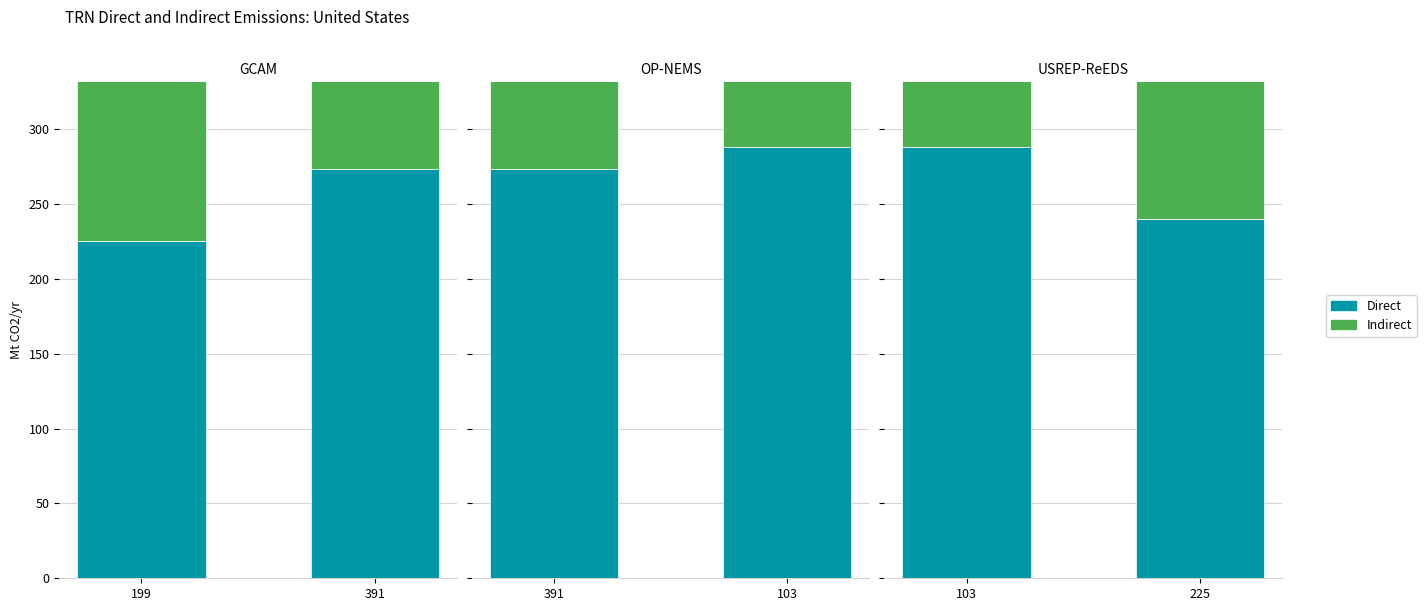

What is the difference between the Direct values at 103 and 225?

48